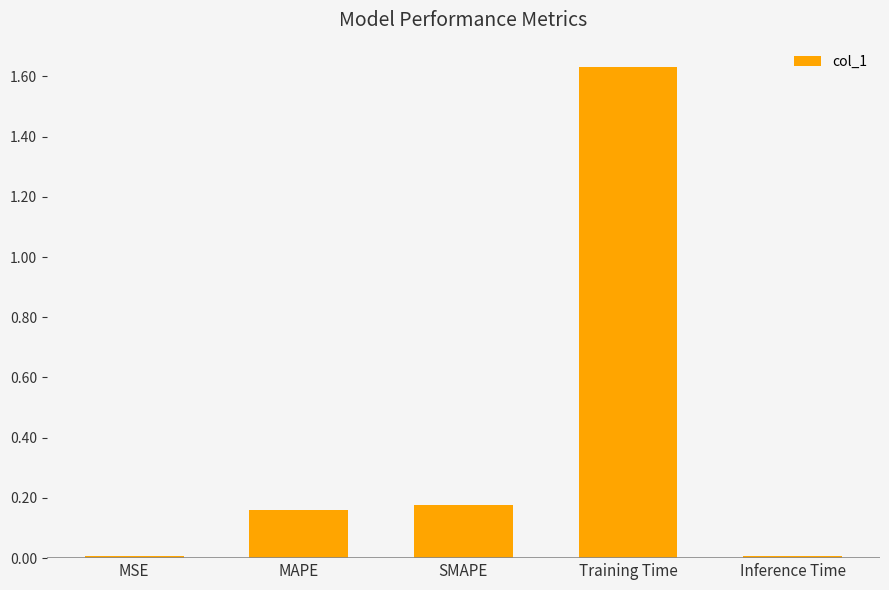

What is the sum of all values?

2.0